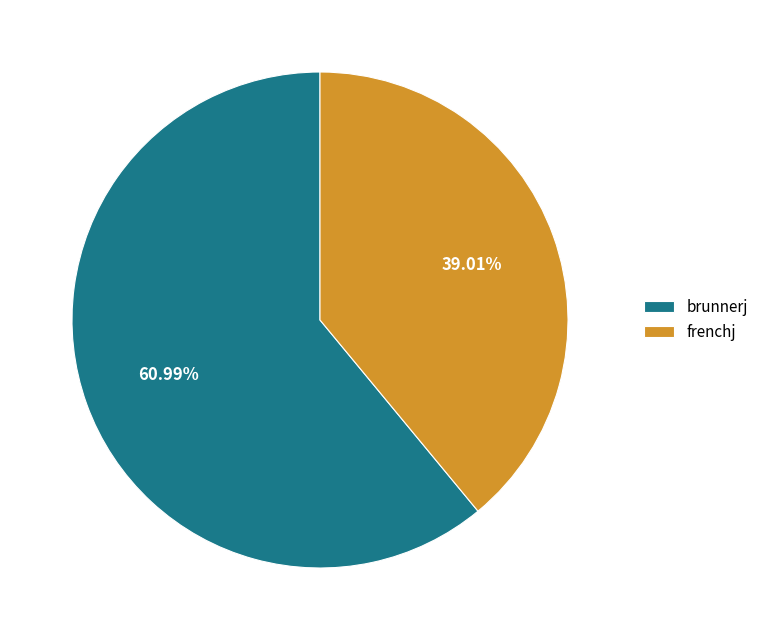

Is frenchj the majority of the pie?

No